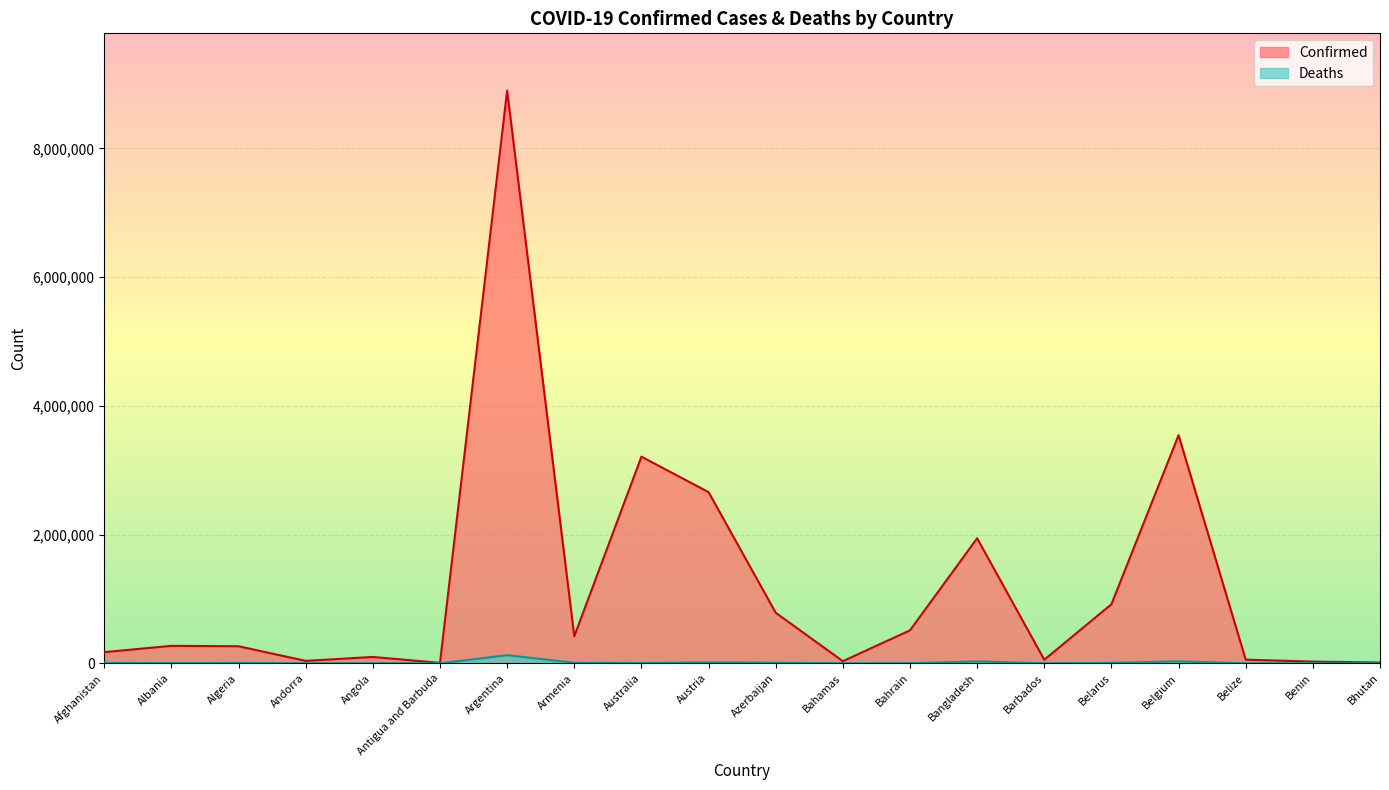

Reading left to right, extract all data points from this chart.

Confirmed: Afghanistan=173395	Albania=271527	Algeria=264855	Andorra=37999	Angola=98701	Antigua and Barbuda=7437	Argentina=8897178	Armenia=419693	Australia=3209964	Austria=2659532	Azerbaijan=785301	Bahamas=33129	Bahrain=512306	Bangladesh=1942680	Barbados=55031	Belarus=917468	Belgium=3544034	Belize=56597	Benin=26567	Bhutan=12194
Deaths: Afghanistan=7593	Albania=3464	Algeria=6831	Andorra=151	Angola=1899	Antigua and Barbuda=135	Argentina=126120	Armenia=8449	Australia=5171	Austria=14787	Azerbaijan=9400	Bahamas=771	Bahrain=1453	Bangladesh=29033	Barbados=315	Belarus=6470	Belgium=30121	Belize=650	Benin=163	Bhutan=6